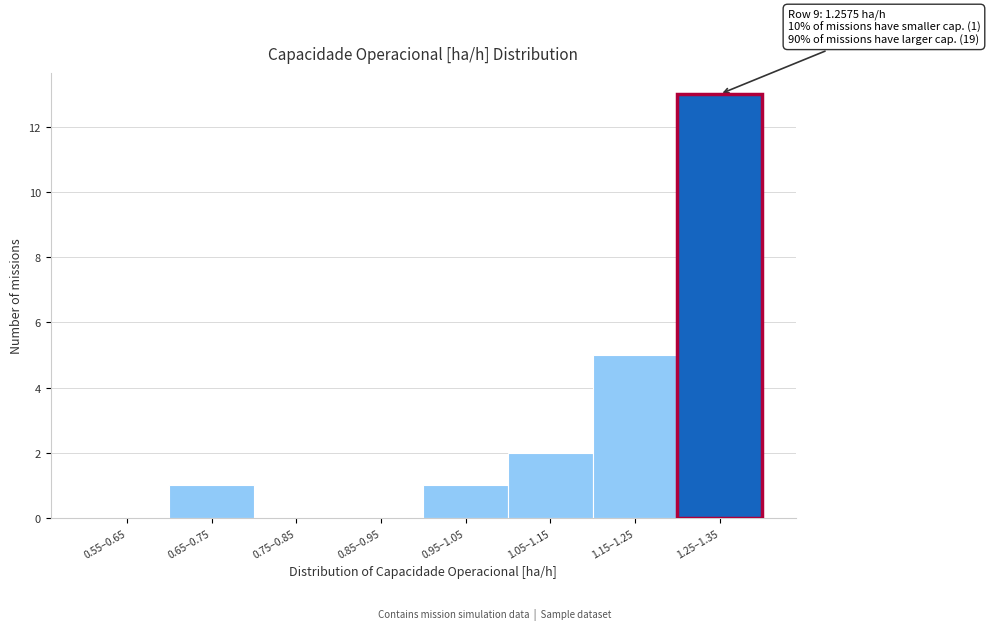

Reading left to right, what are all the values shown in this chart?

0.55–0.65=0	0.65–0.75=1	0.75–0.85=0	0.85–0.95=0	0.95–1.05=1	1.05–1.15=2	1.15–1.25=5	1.25–1.35=13